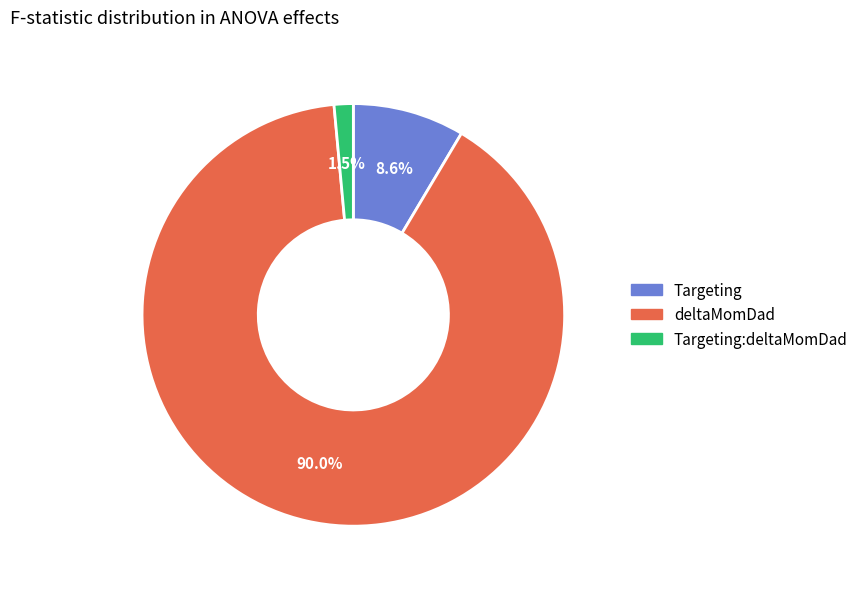

Rank the categories by value from lowest to highest.

Targeting:deltaMomDad, Targeting, deltaMomDad